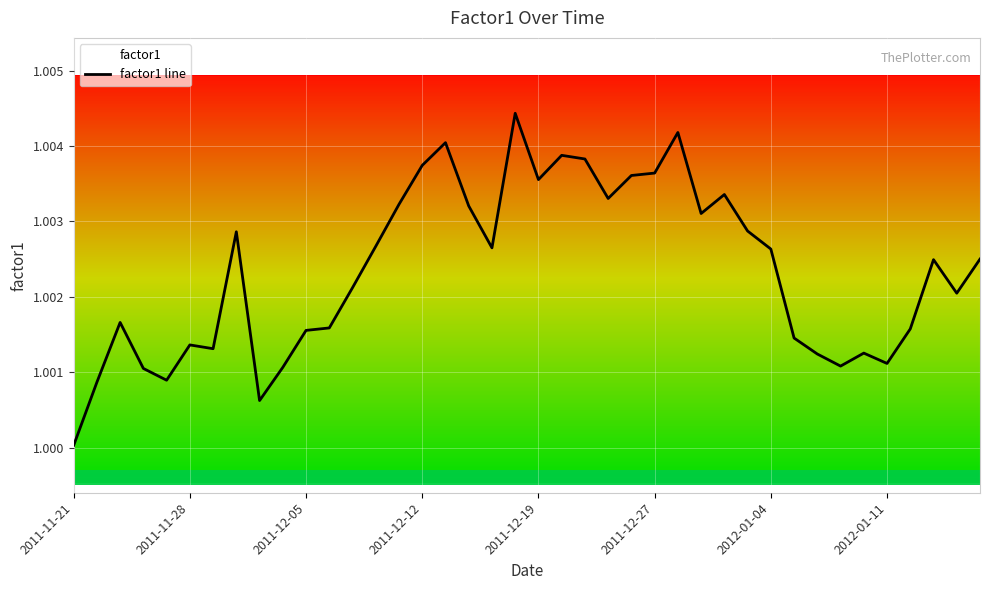

True or false: there are more than 2 points higher than both neighbors.

True